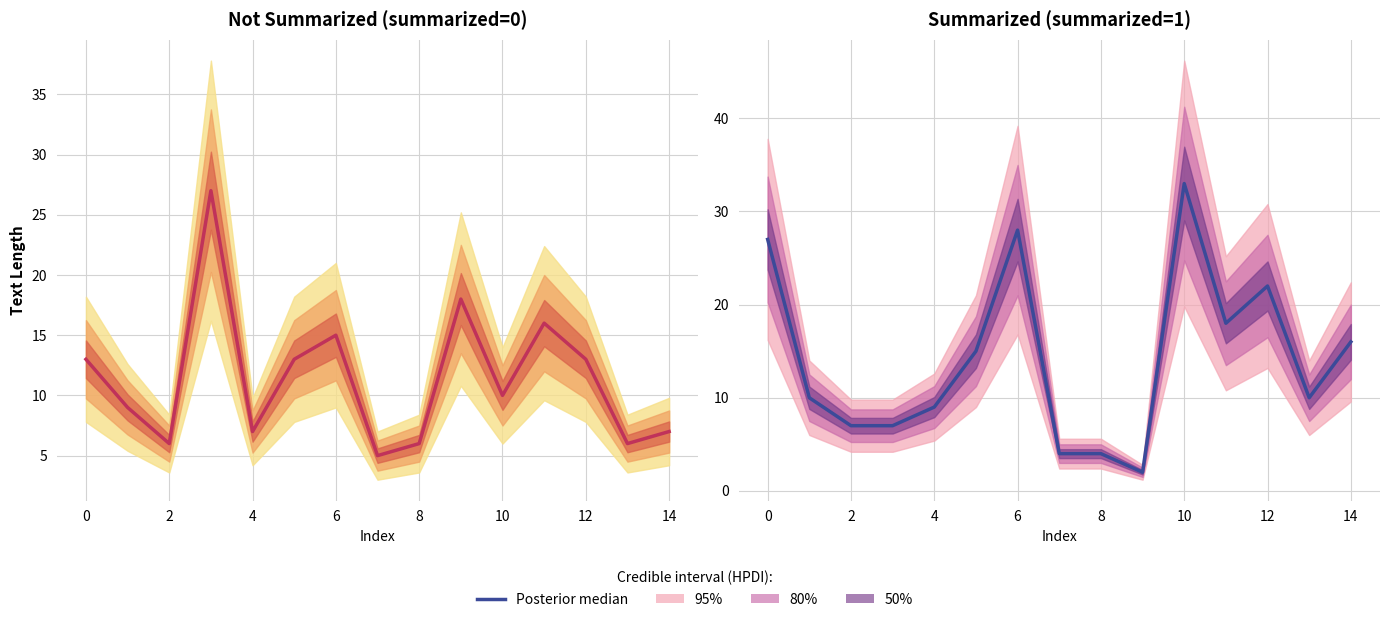

What is the smallest value displayed?

2